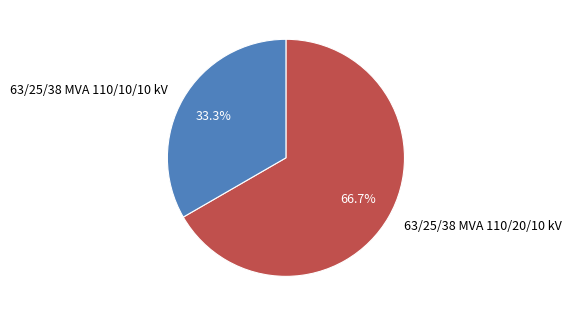

What percentage is NOT represented by 63/25/38 MVA 110/10/10 kV?

66.7%